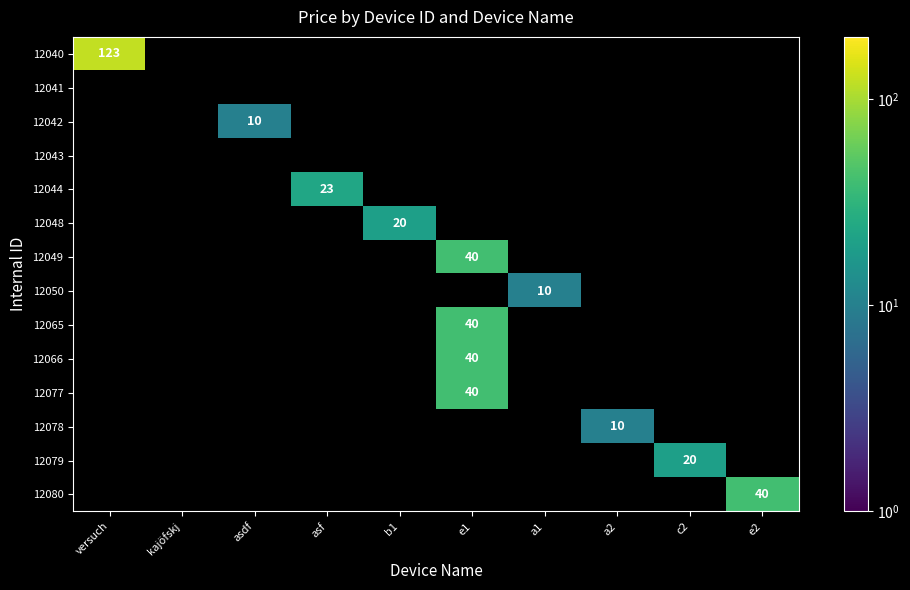

The value of 12079 at c2 is 20. True or false?

True